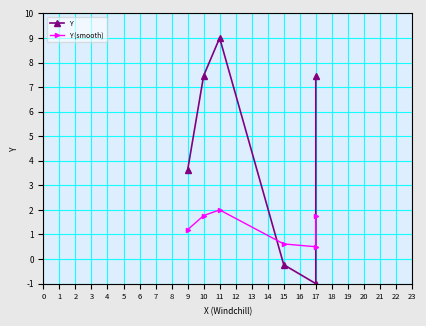

Rank the series by their average value, from lowest to highest.

Y (smooth), Y